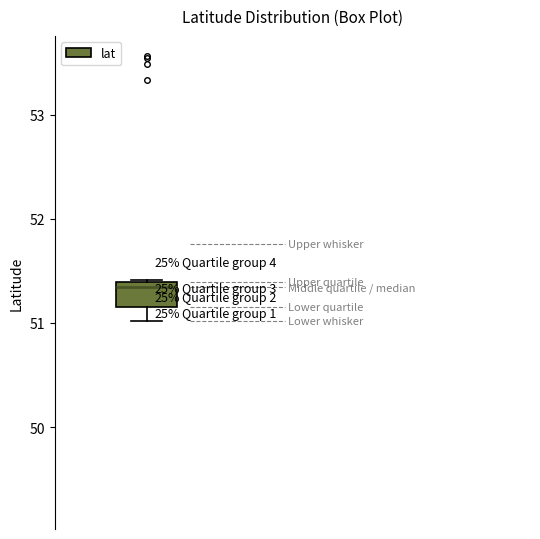

Where does the lower whisker of the box end on the y-axis? The values are not printed on the chart, so give them approximately, as read against the axis.

51.0